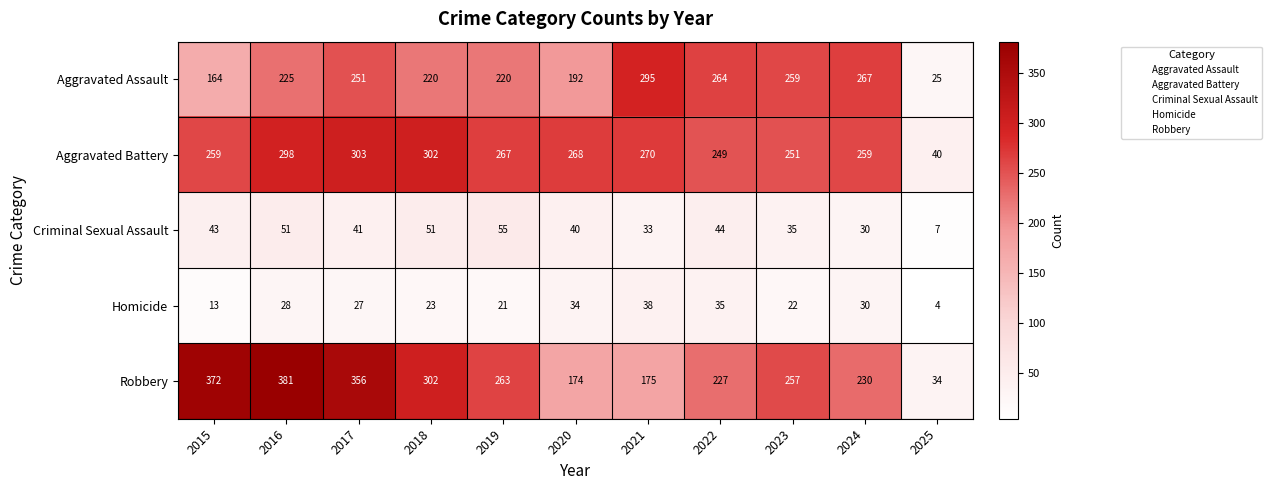

List the series in order of their peak value, lowest first.

Homicide, Criminal Sexual Assault, Aggravated Assault, Aggravated Battery, Robbery